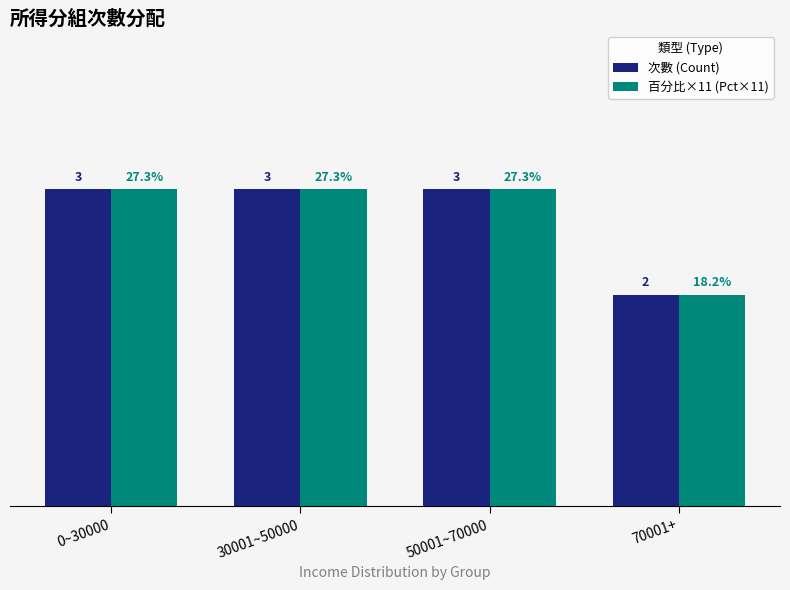

Are the bars horizontal?

No